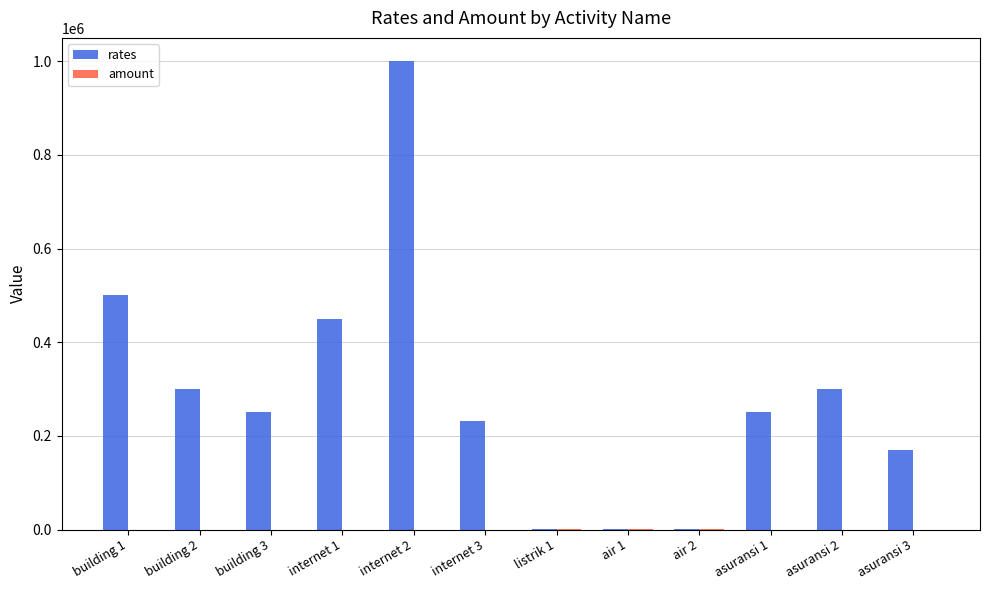

What is the highest value of the rates series?

1000000